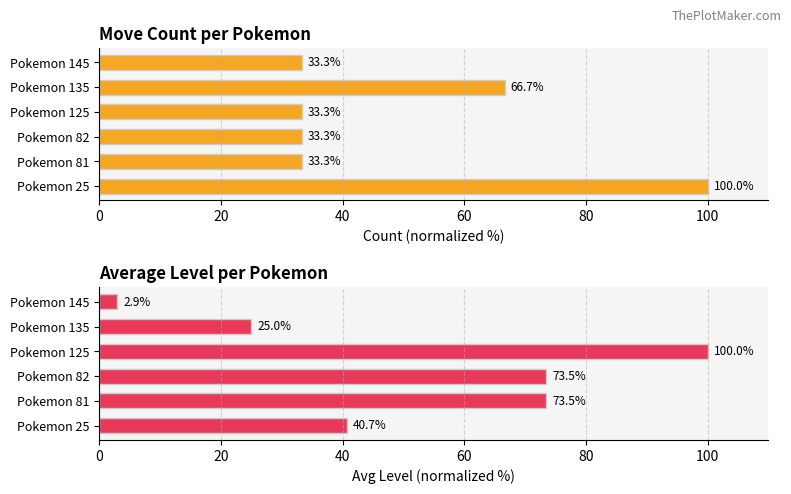

Which series has the widest spread of values?

Avg Level (normalized %)